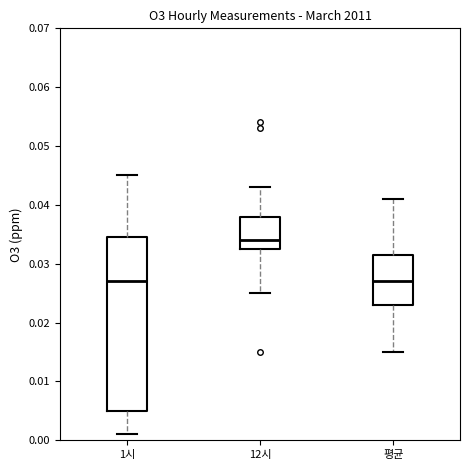

Comparing the boxes themselves (not the whiskers), which one is the tallest?

1시